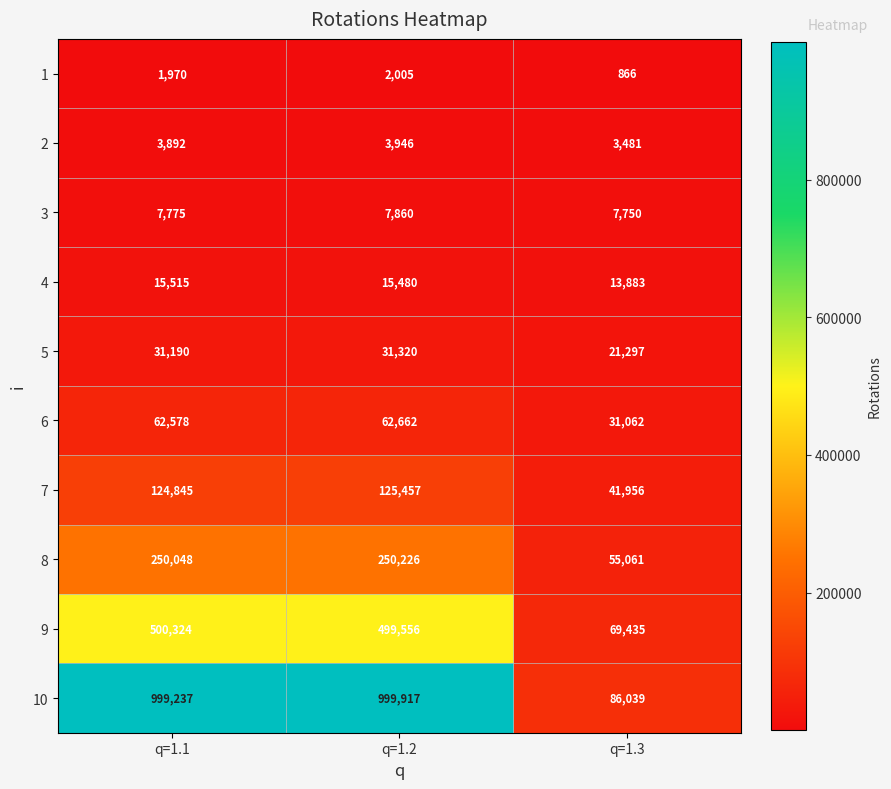

At which label is 10 closest to 542978?

q=1.1